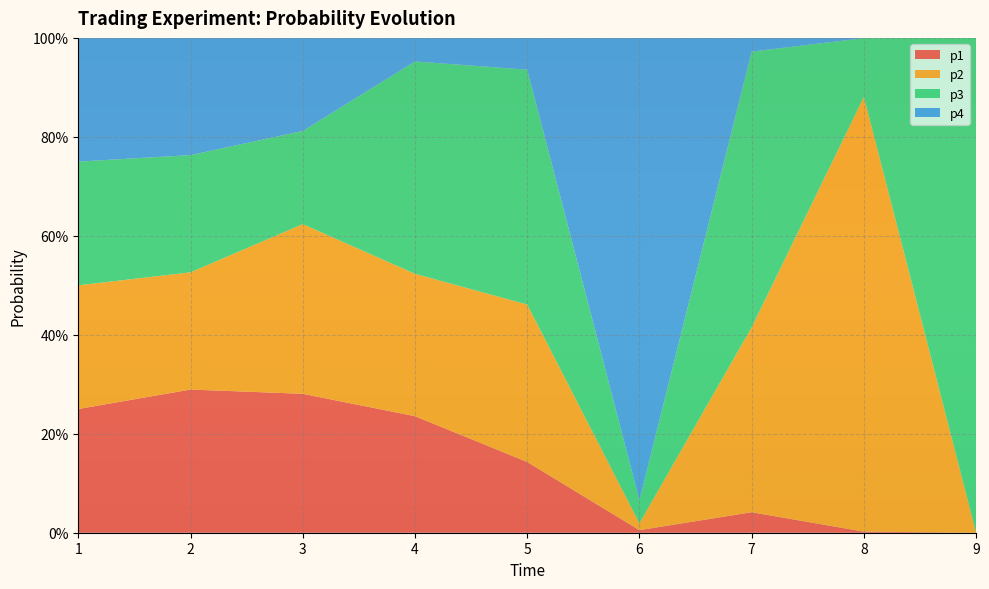

Reading right to left, transcribe all the data shown in this chart.

p1: 0.0	0.0	0.0	0.0	0.1	0.2	0.3	0.3	0.2
p2: 0.0	0.9	0.4	0.0	0.3	0.3	0.3	0.2	0.2
p3: 1.0	0.1	0.6	0.0	0.5	0.4	0.2	0.2	0.2
p4: 0.0	0.0	0.0	0.9	0.1	0.0	0.2	0.2	0.2